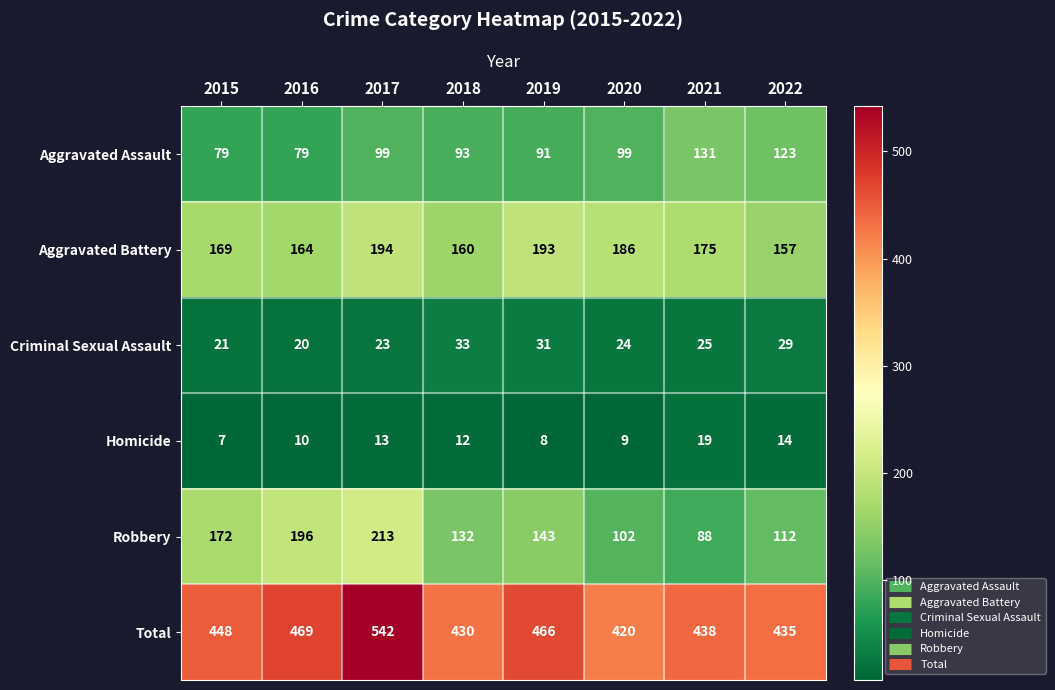

What is the average value of the Aggravated Battery series?

175